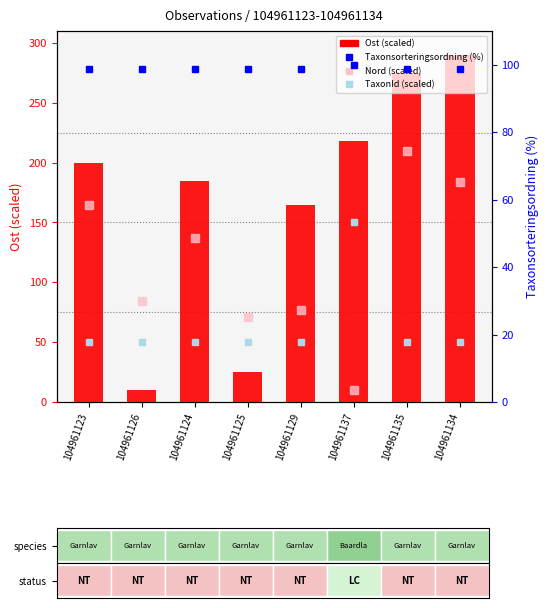

At which label is TaxonId (scaled) closest to 100?

104961123